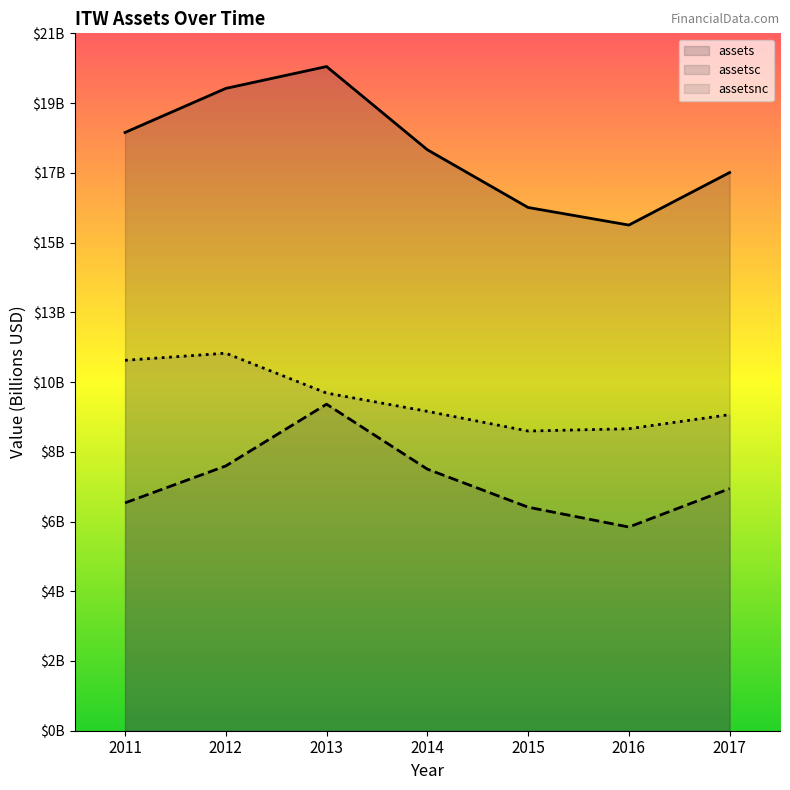

The assets series shows 18.0 at 2011. True or false?

True